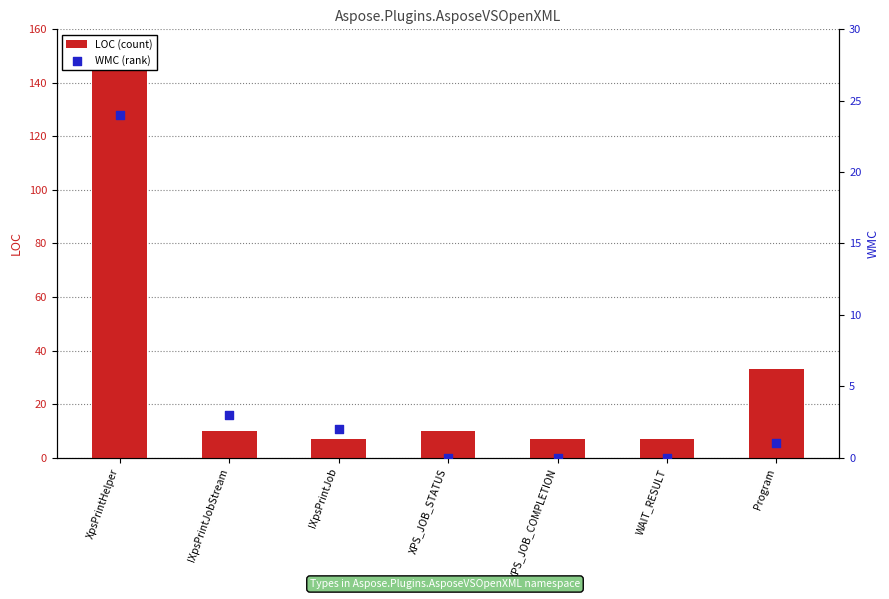

At how many categories does at least one series exceed 118?

1